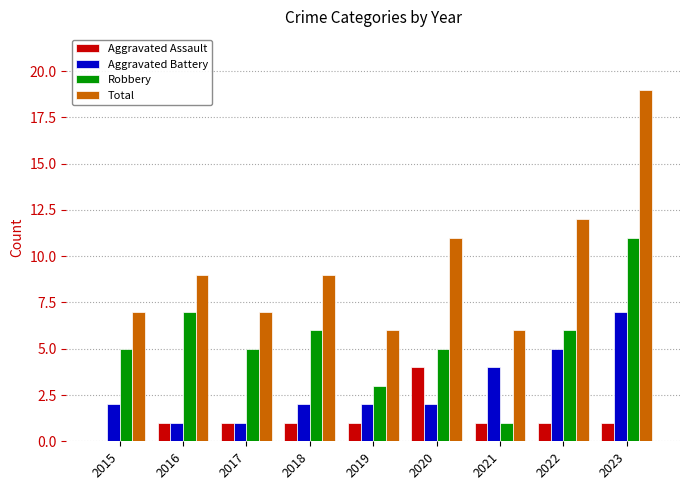

Which category has the highest value in the Total series?

2023